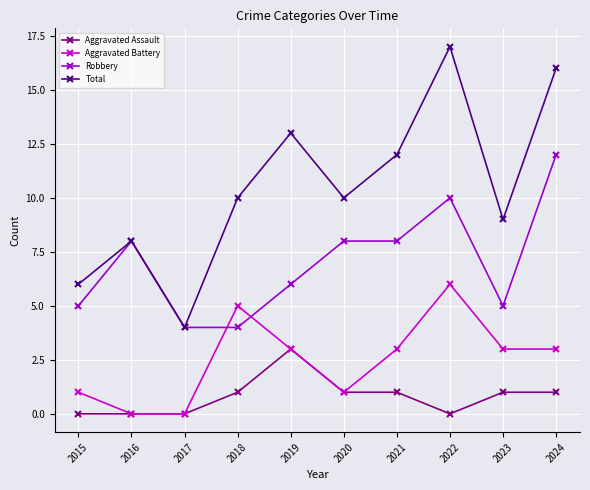

Reading left to right, extract all data points from this chart.

Aggravated Assault: 0	0	0	1	3	1	1	0	1	1
Aggravated Battery: 1	0	0	5	3	1	3	6	3	3
Robbery: 5	8	4	4	6	8	8	10	5	12
Total: 6	8	4	10	13	10	12	17	9	16